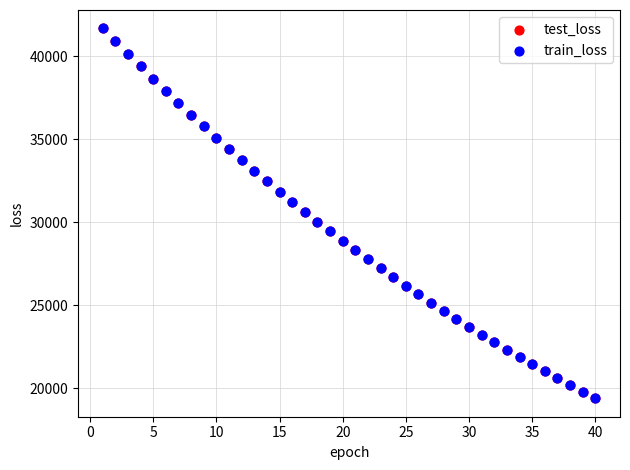

What are all the series names shown in the legend?

test_loss, train_loss